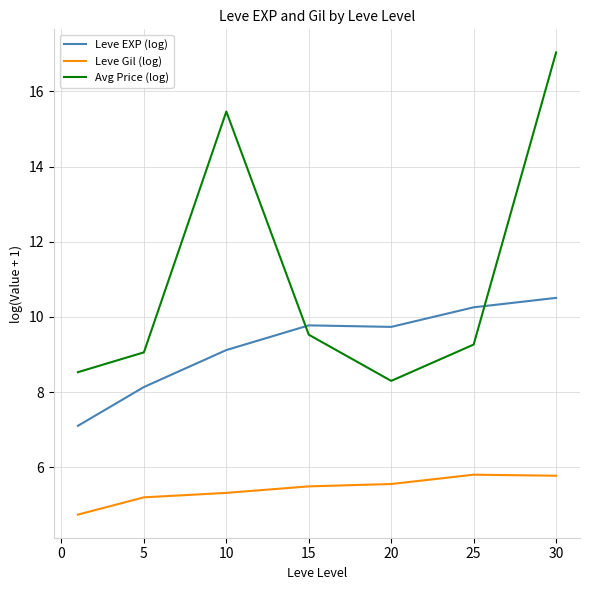

At how many categories does at least one series exceed 16?

1